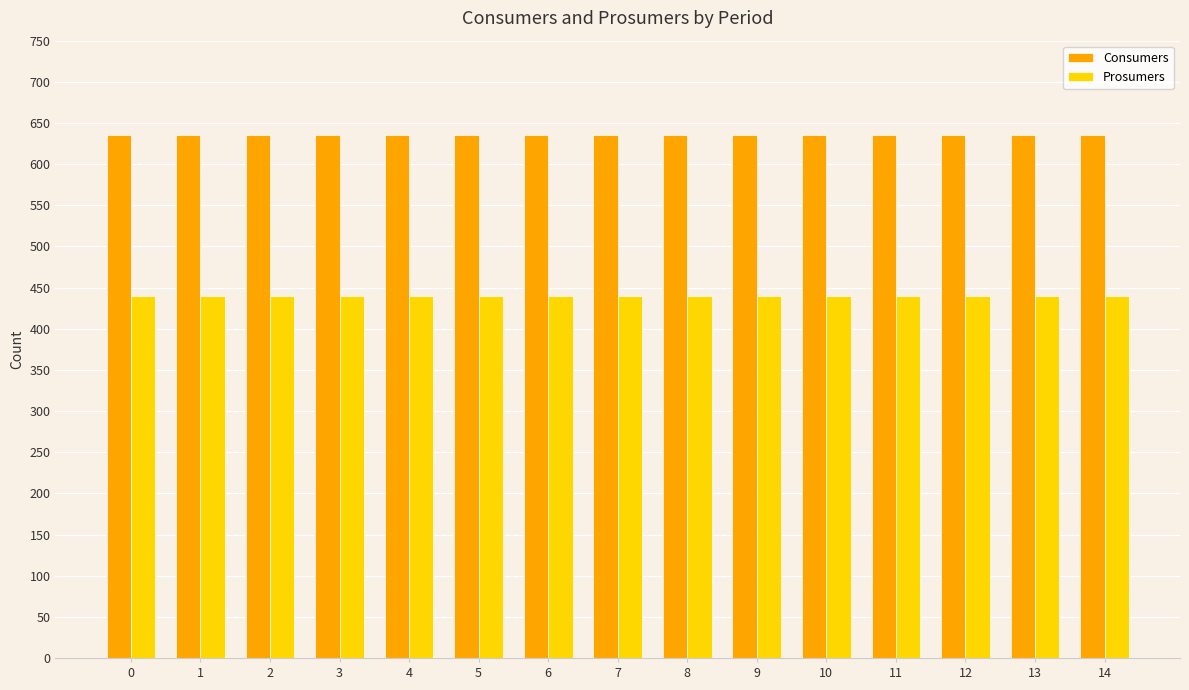

How many bars are there in each group?

2